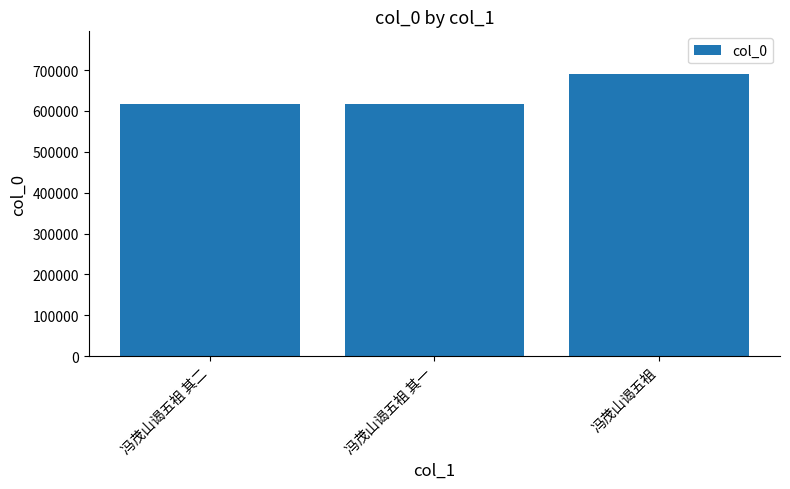

How many distinct data groups are displayed?

1